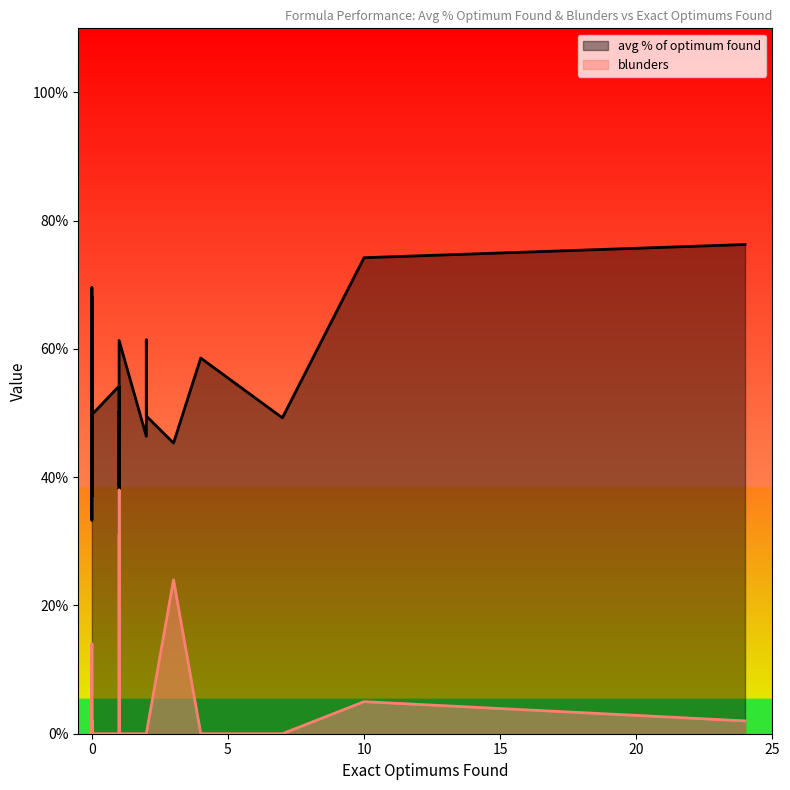

Rank the series by their average value, from lowest to highest.

blunders, avg % of optimum found